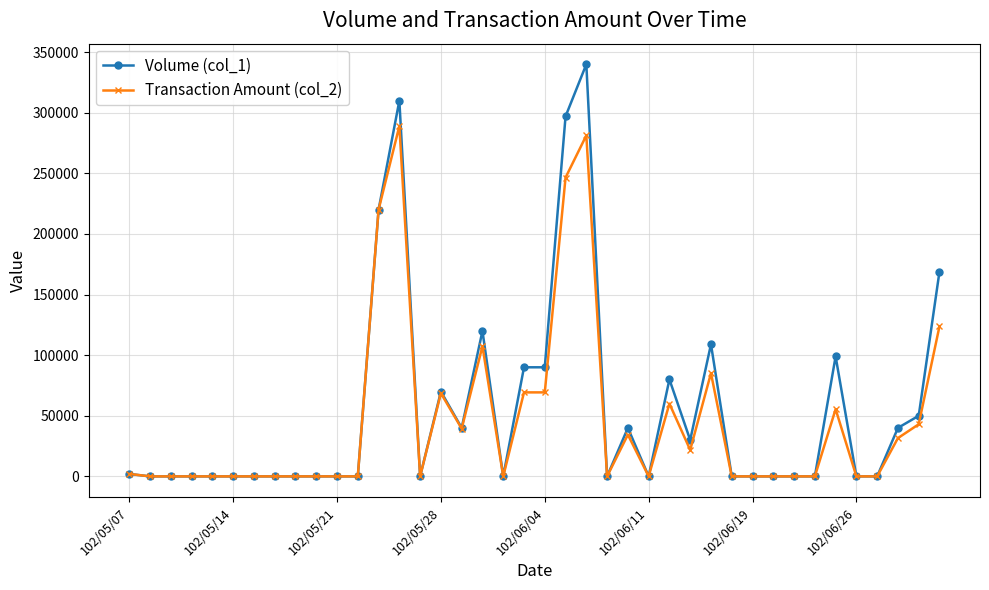

At how many categories does at least one series exceed 129202?

5